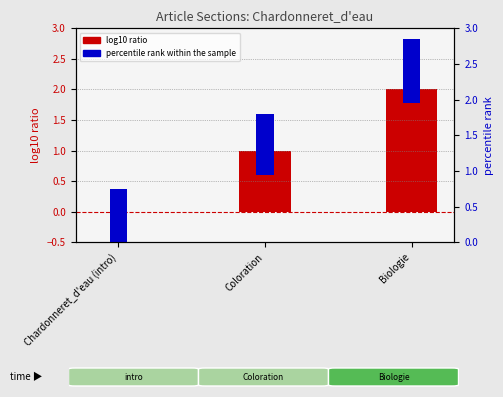

How many bars are there in total?

6